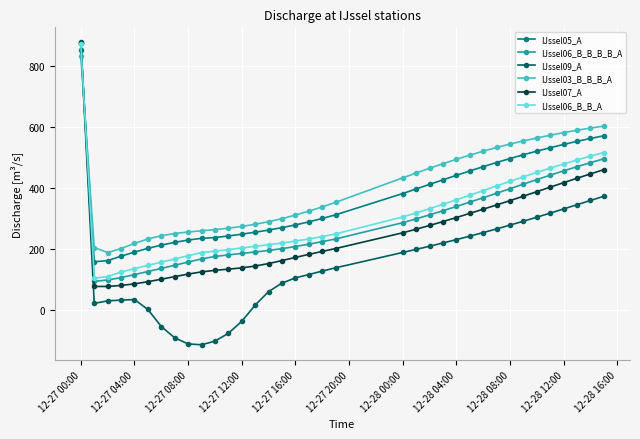

What is the value of the IJssel07_A point at the 29th from the left?

358.5